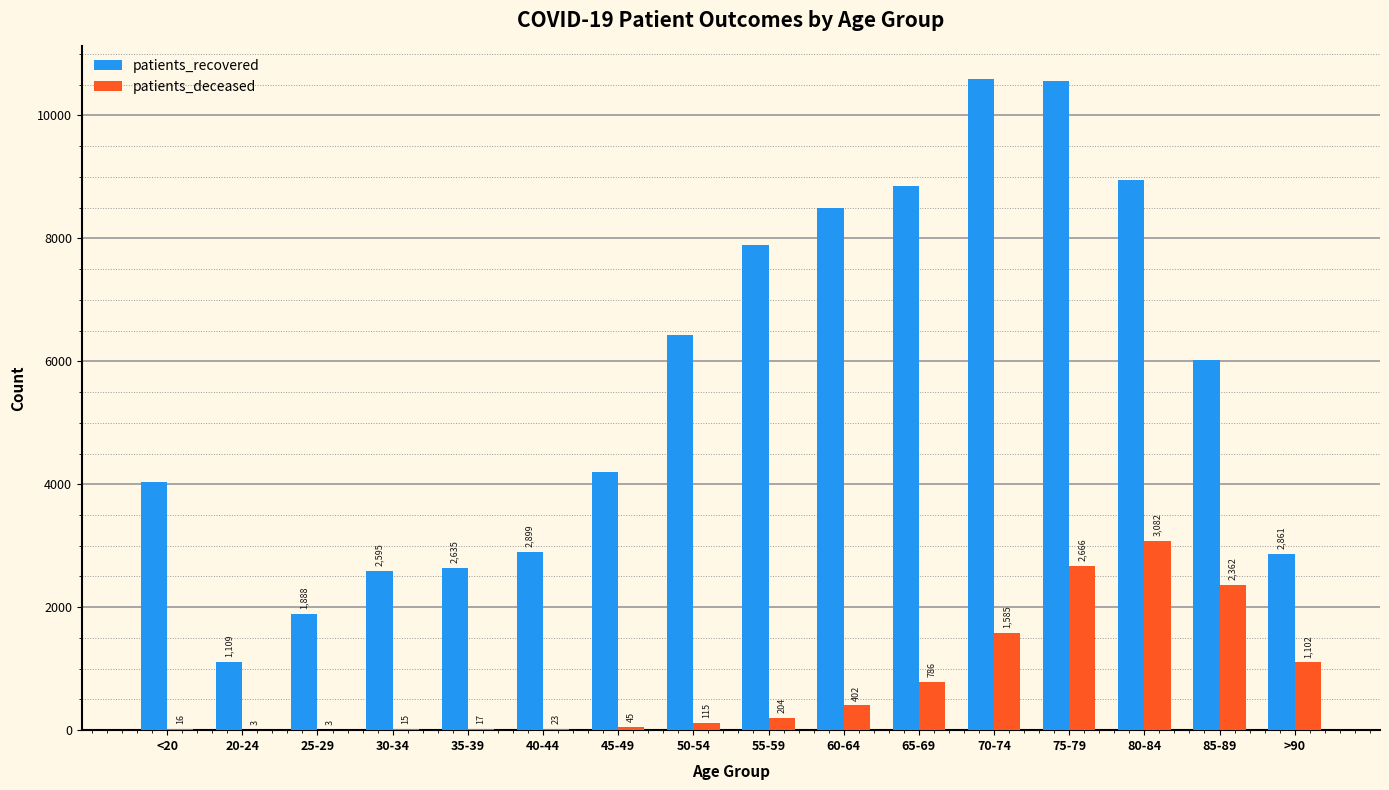

Where is patients_recovered nearest to the value 5851?

85-89